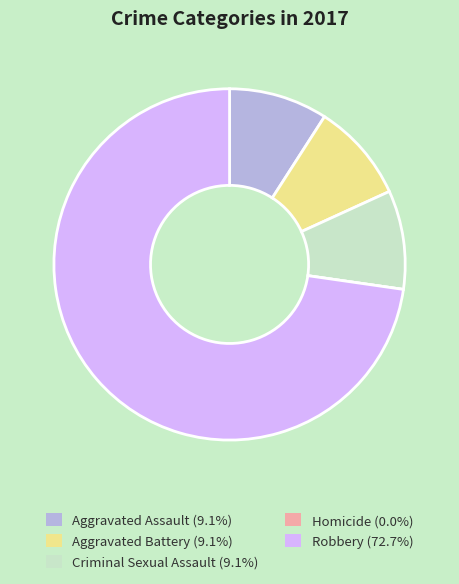

Is Aggravated Assault (9.1%) the majority of the pie?

No